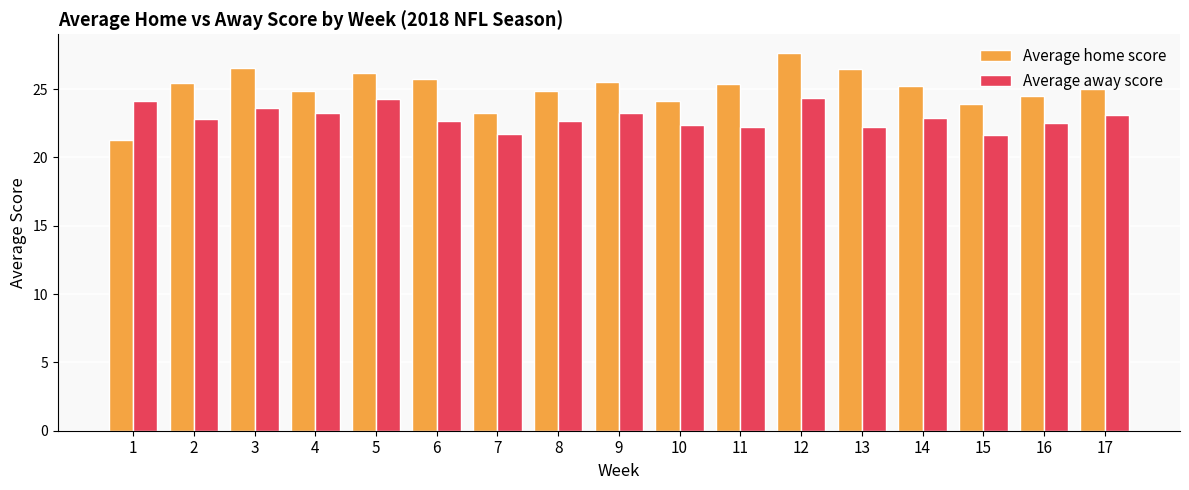

What is the sum of the Average home score values at 5 and 10?

50.3